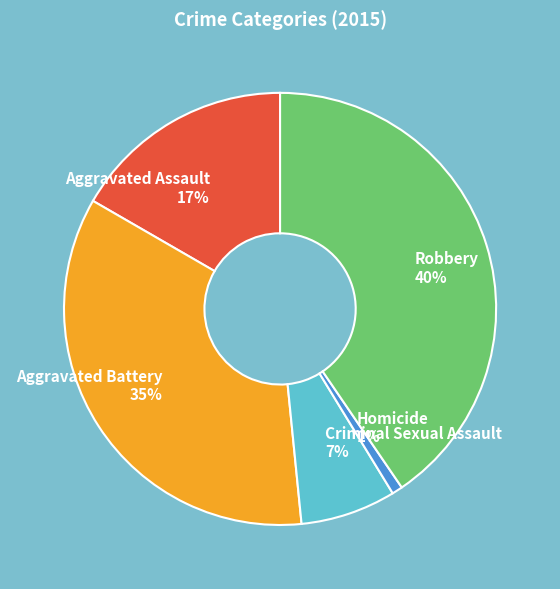

What is the smallest slice in the pie chart?

Homicide